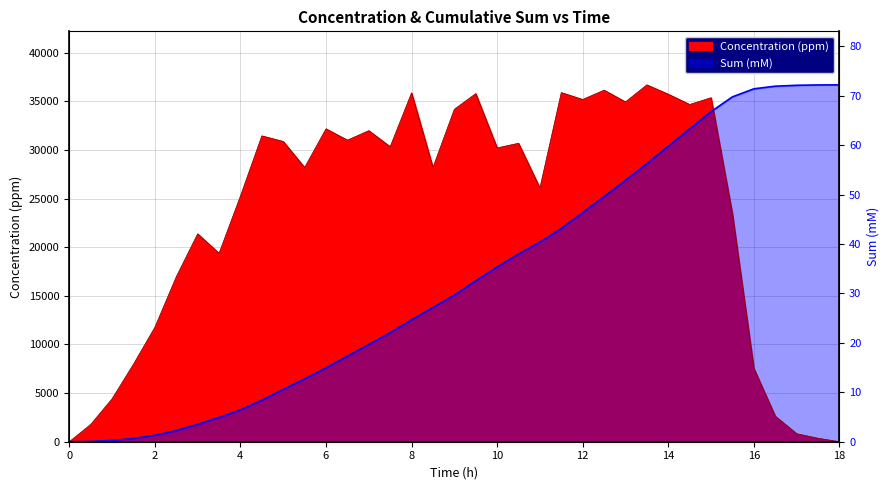

After their last crossing, which series has the higher values: Concentration (ppm) or Sum (mM)?

Sum (mM)